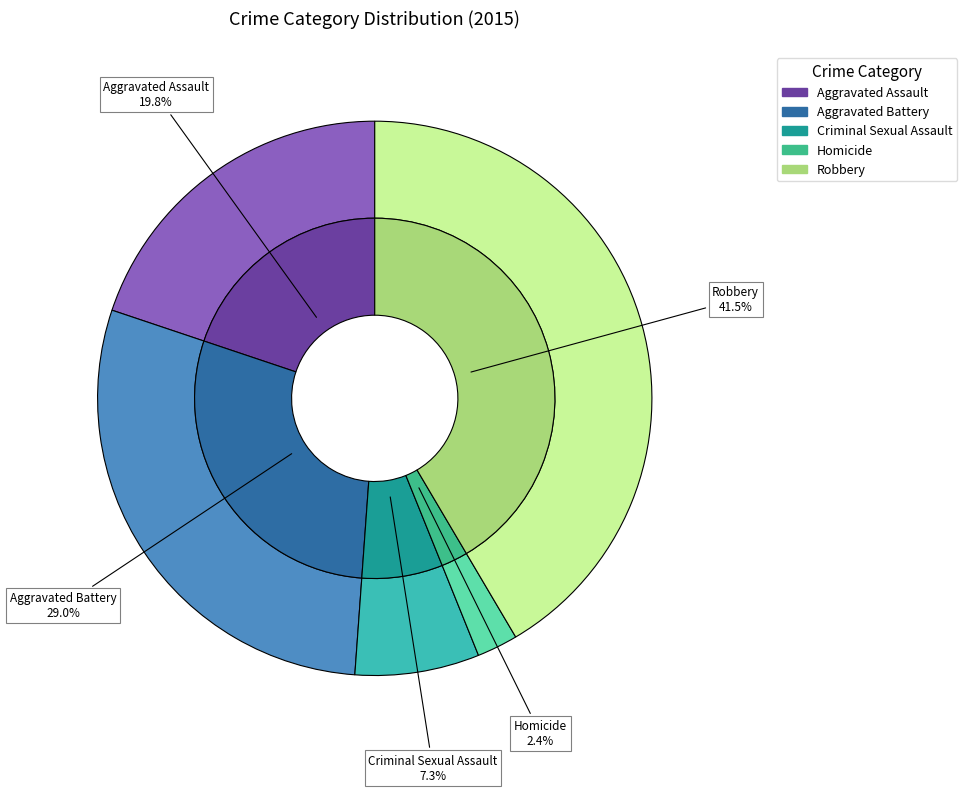

To the nearest percent, what percentage of the pie is Robbery?

42%